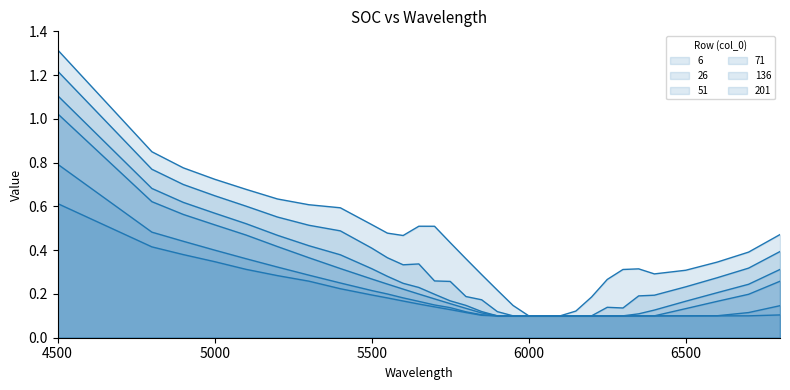

The 201 series shows 0.5 at 5100. True or false?

False